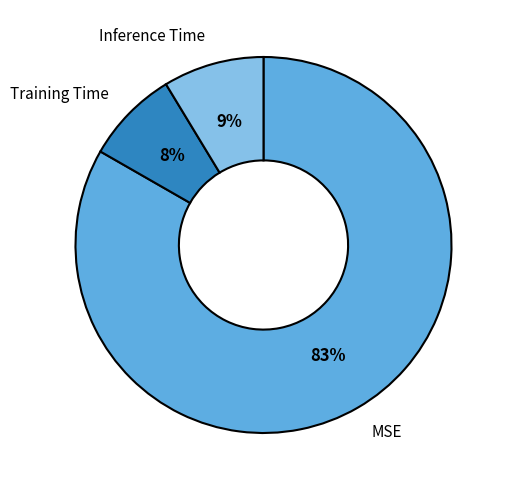

What is the largest slice in the pie chart?

MSE